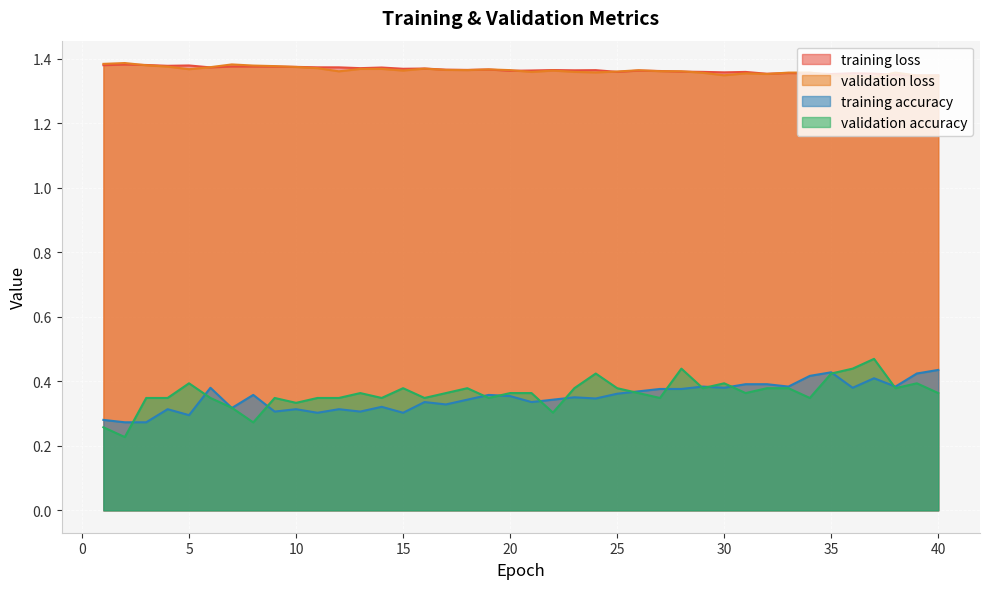

At which category does training accuracy reach its first local valley?

5